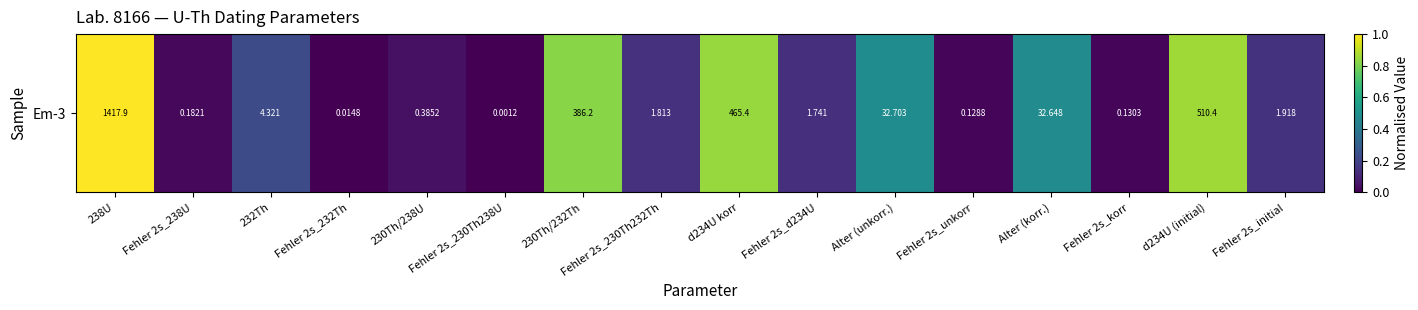

What is the sum of all values?

5.3